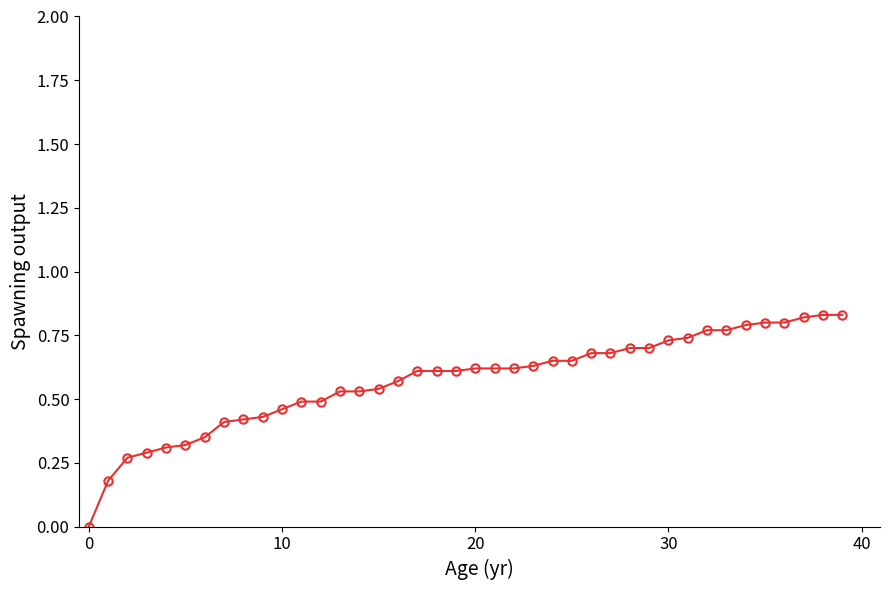

What is the sum of all values?

22.9